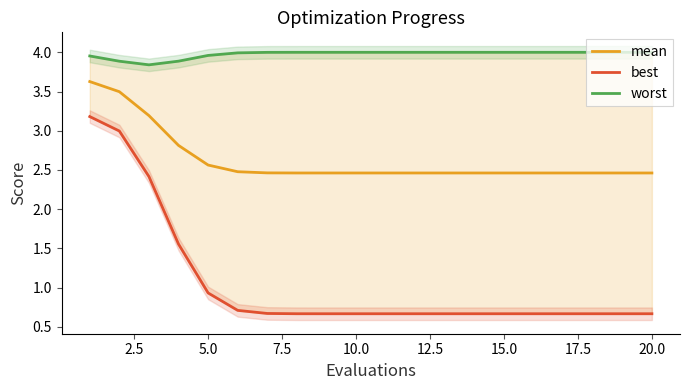

What is the maximum value for mean?

3.6